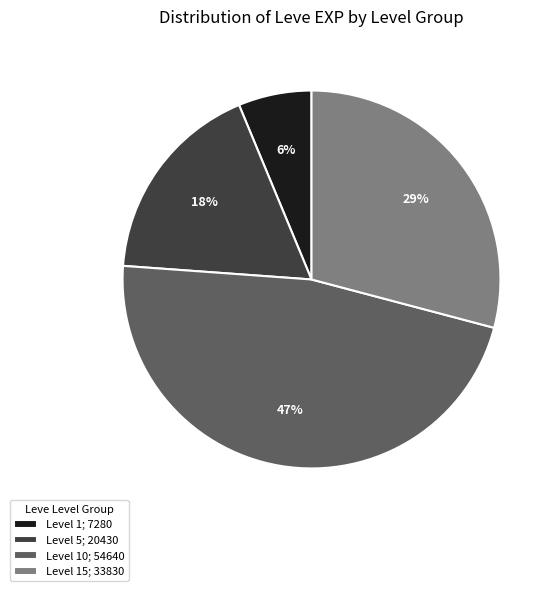

Do Level 10; 54640 and Level 1; 7280 together represent more than half of the pie?

Yes